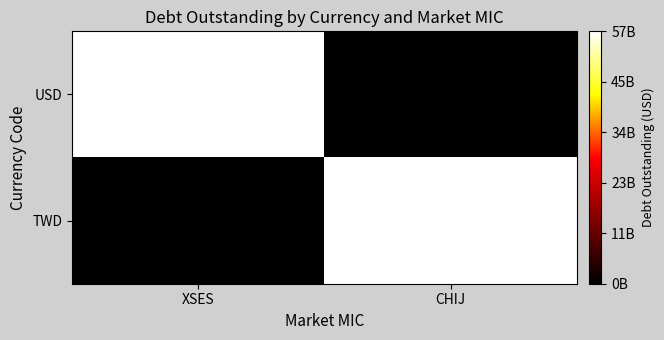

Reading right to left, transcribe all the data shown in this chart.

USD: CHIJ=0	XSES=56690287500
TWD: CHIJ=56690287500	XSES=0